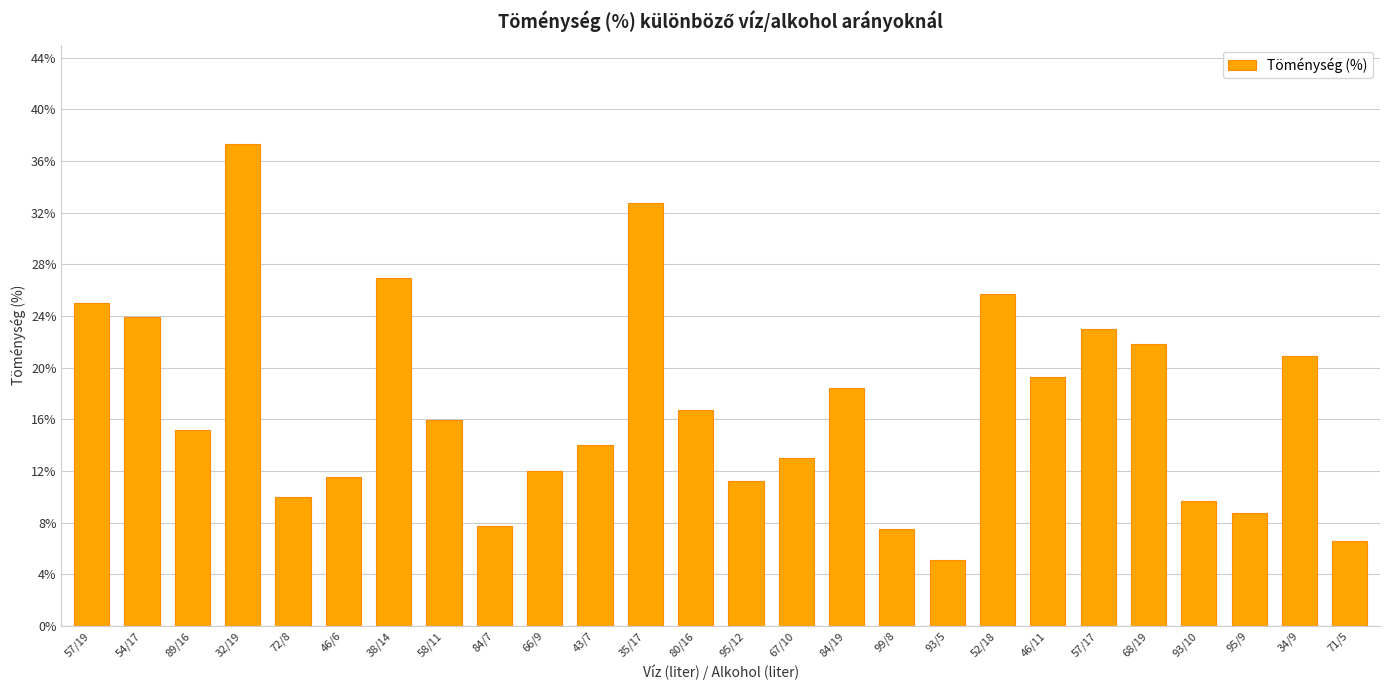

What is the change in value from 89/16 to 95/12?

-4.0